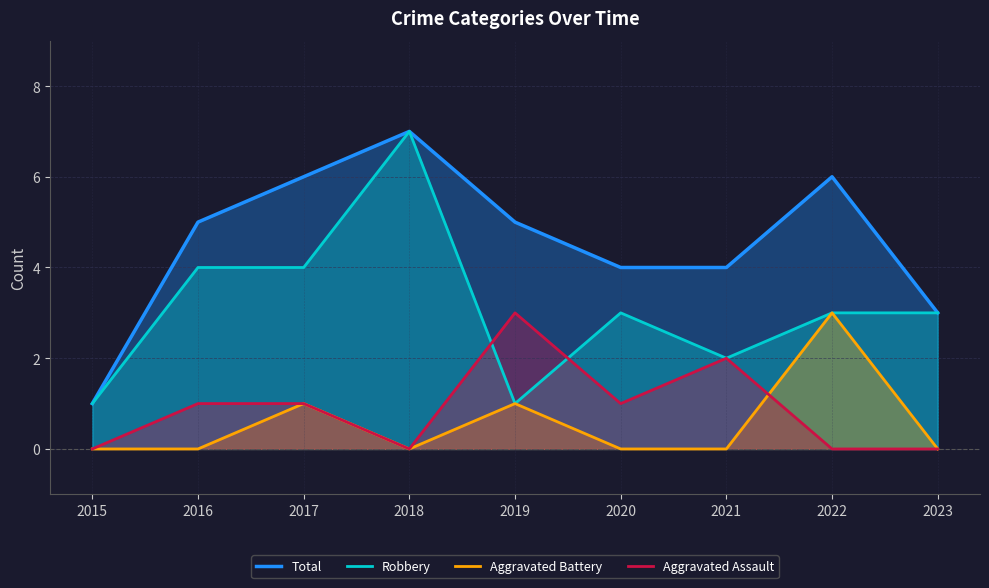

In Aggravated Battery, how many points are lower than both neighbors (excluding endpoints)?

1